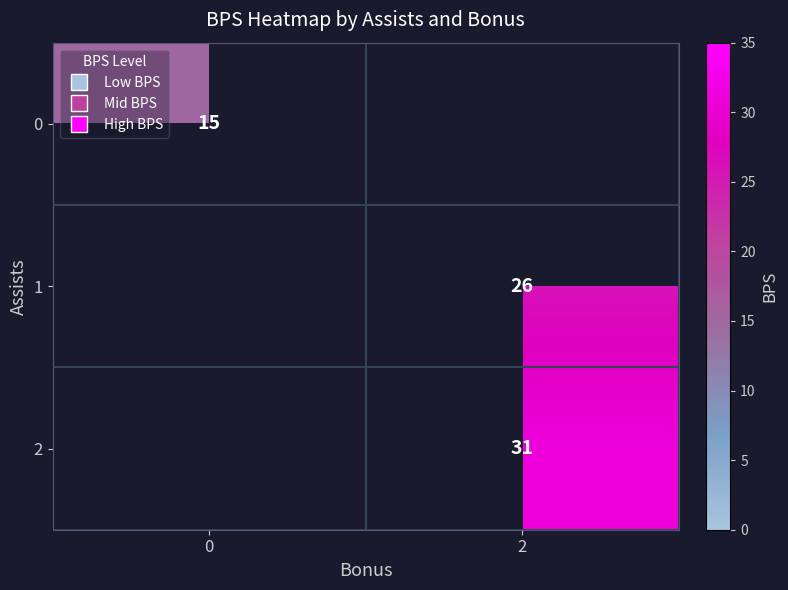

Is the value of 1 at 2 greater than the value of 0 at 0?

Yes